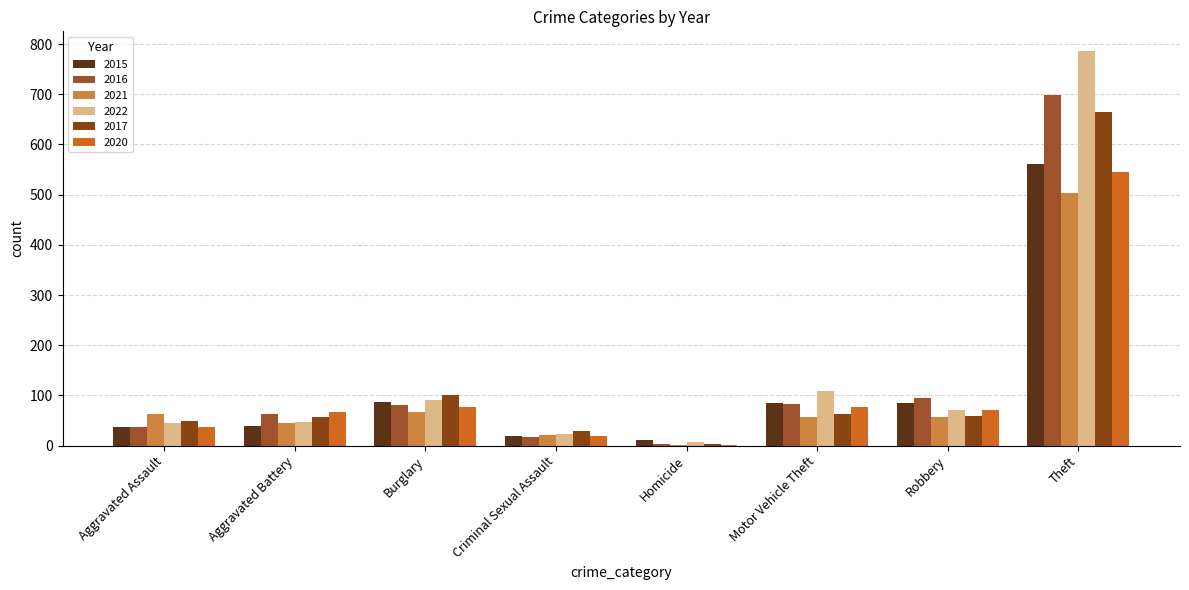

Are the bars grouped side by side (vs. stacked)?

Yes